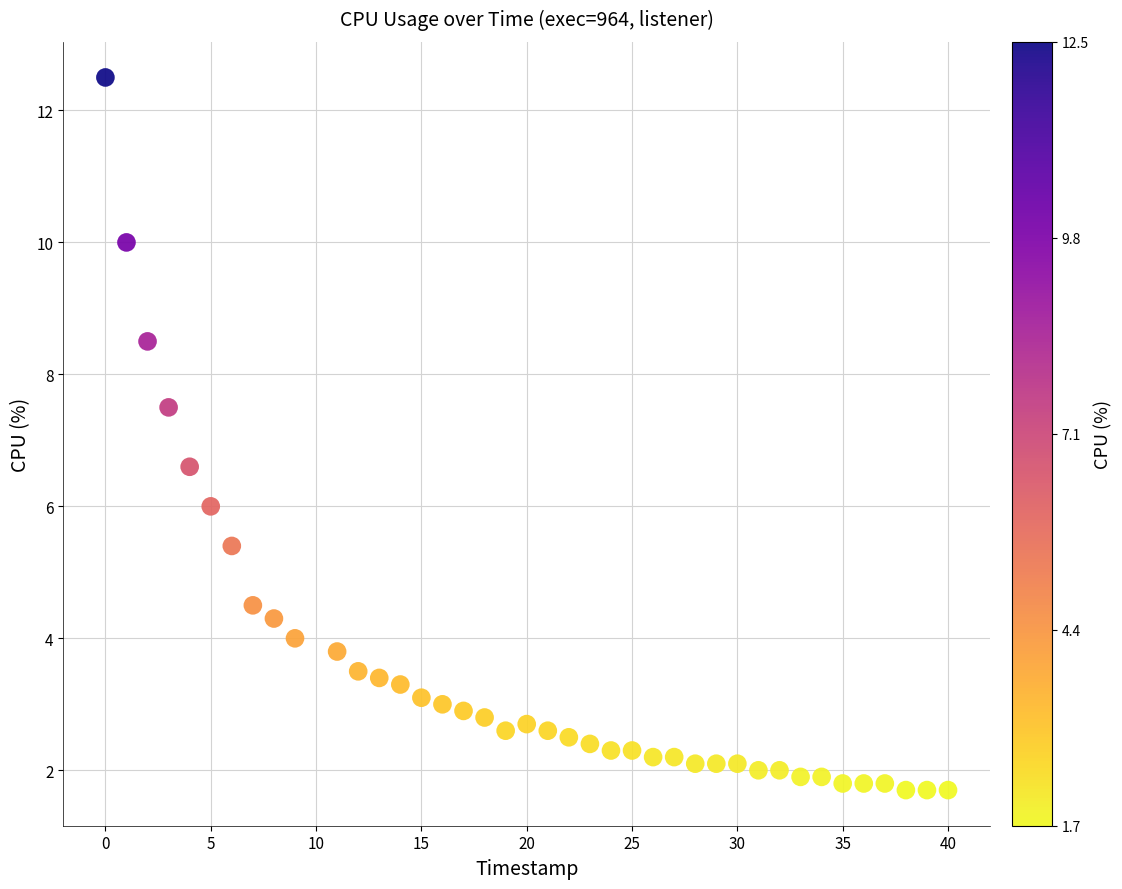

What is the range of X values (max minus min)?

40.0